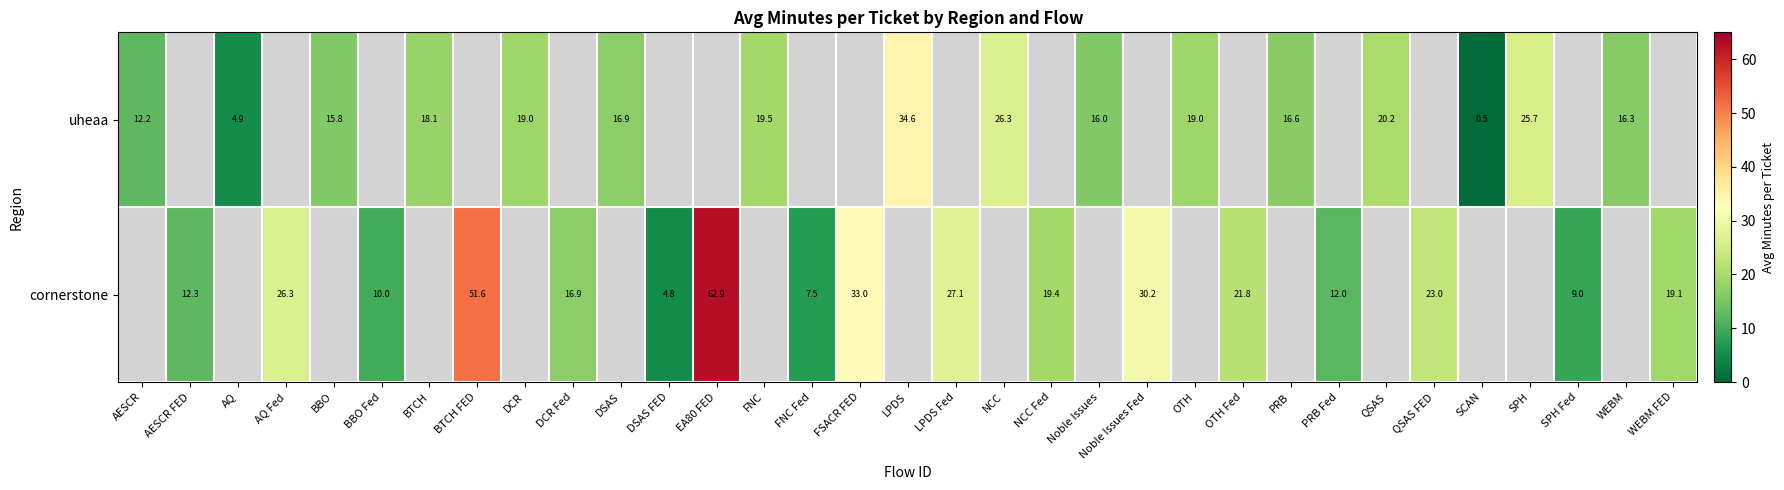

How many values in uheaa are above zero?

16